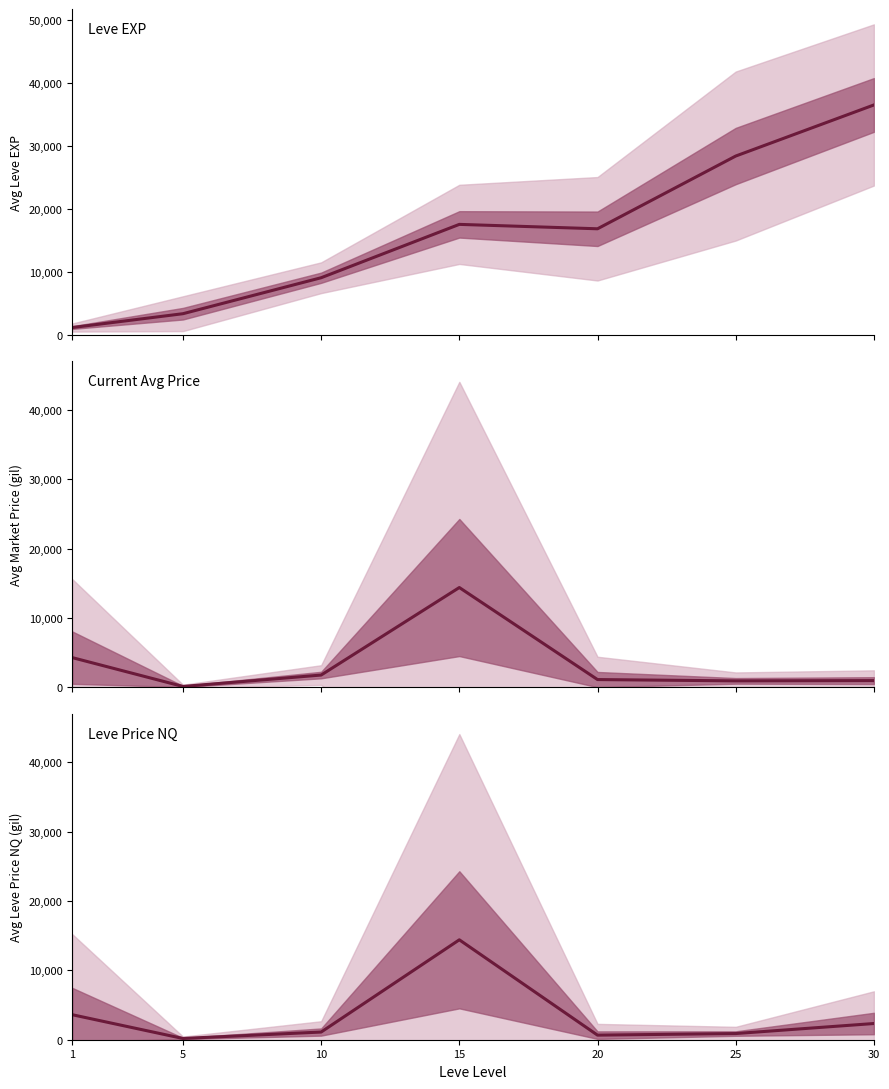

How many interior local peaks does the Current Avg Price series have?

1